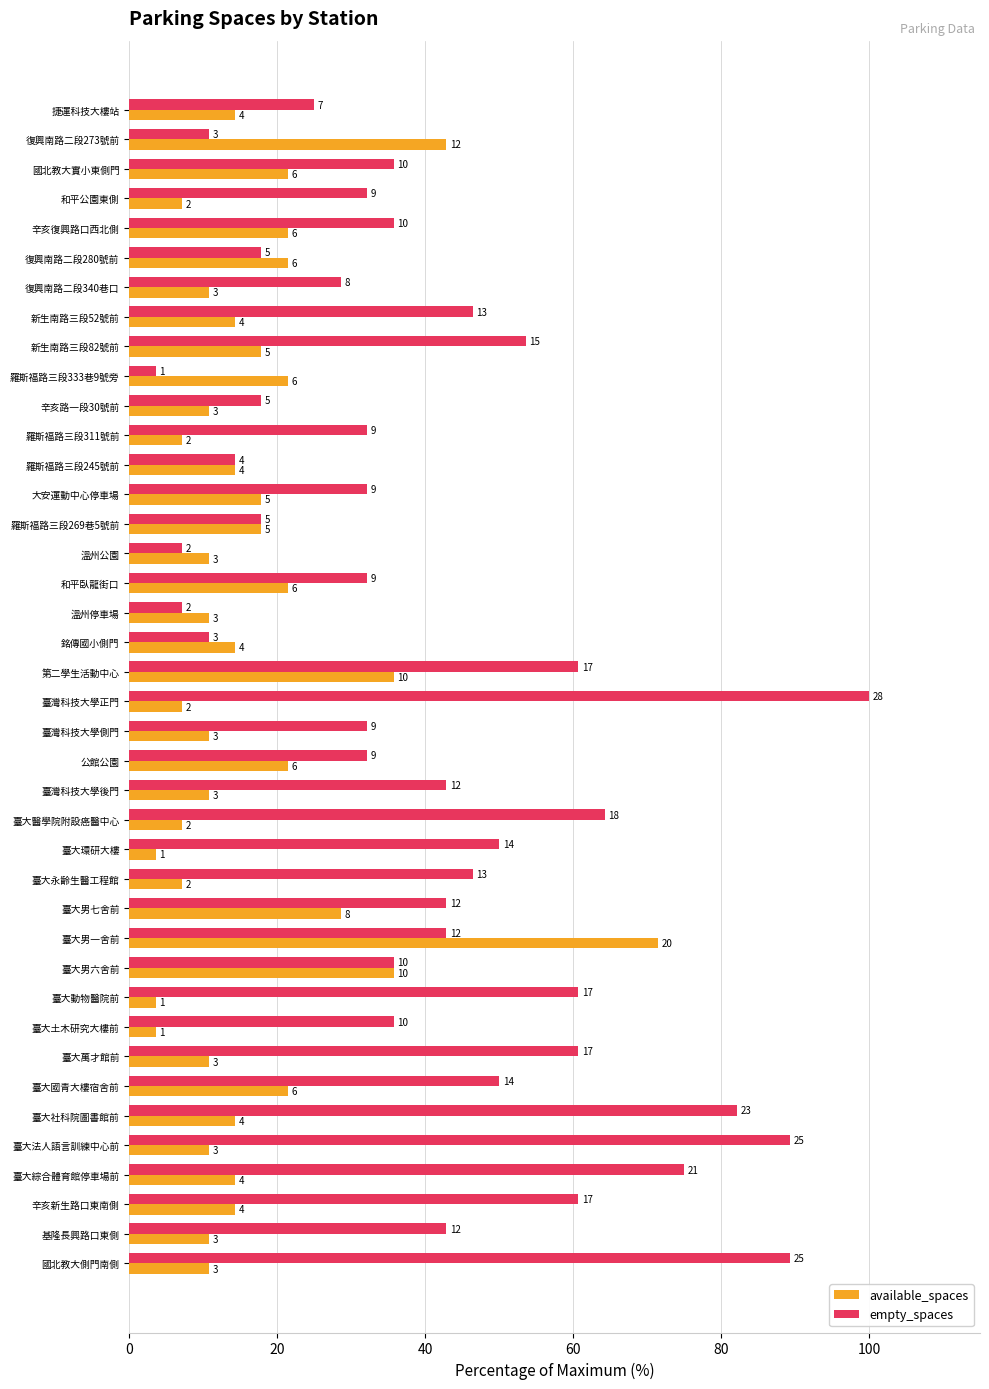

Which series has the widest spread of values?

empty_spaces